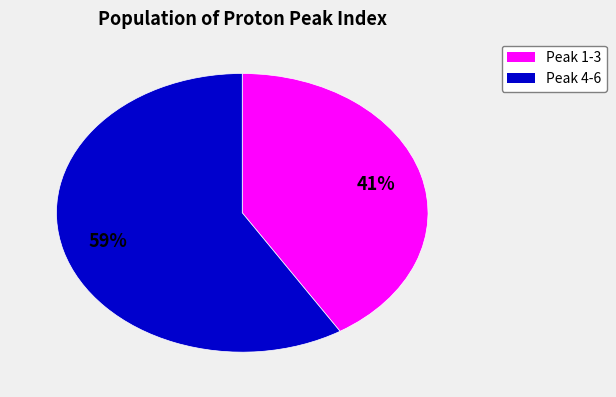

How many slices are in this pie chart?

2